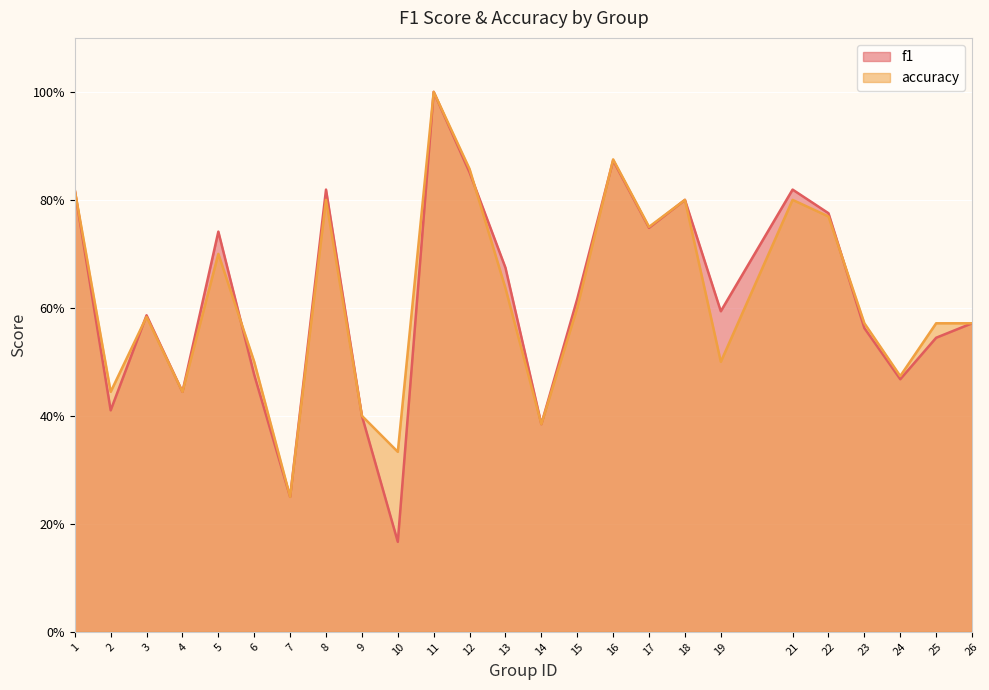

How many lines are shown in the chart?

2